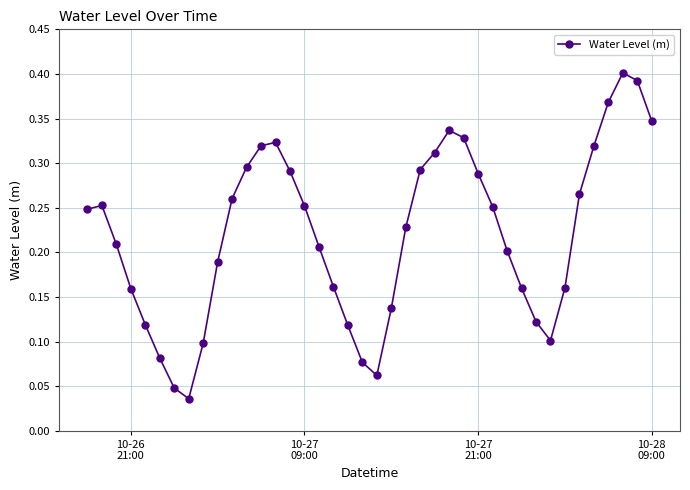

How many interior local valleys (lower than both neighbors) does the data have?

3